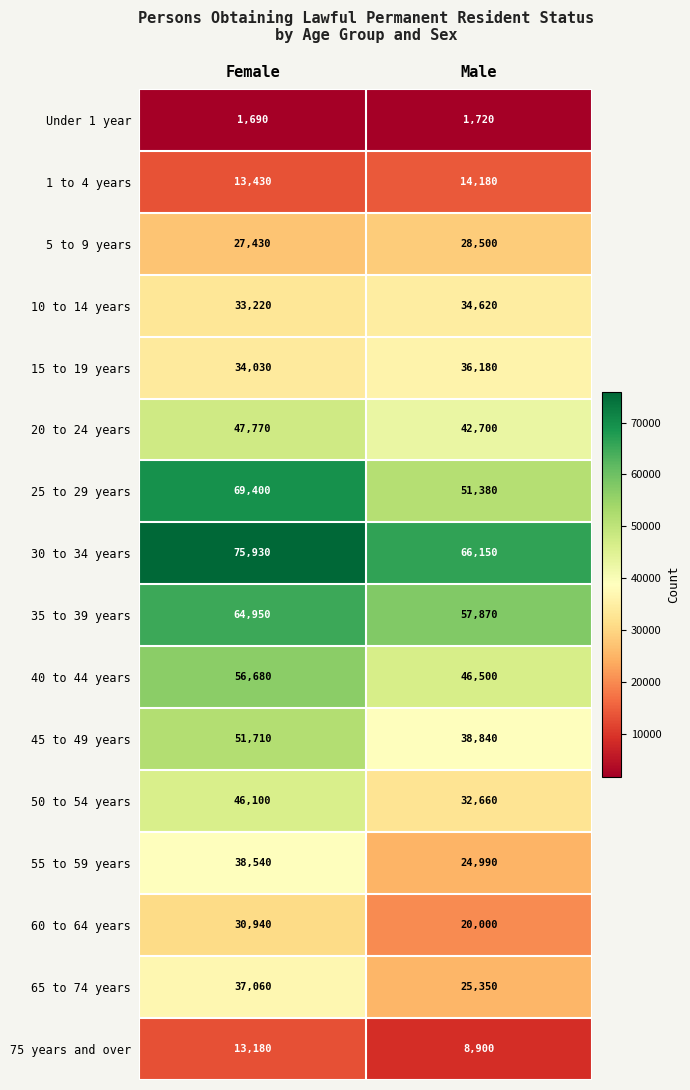

How many categories are shown in the chart?

2